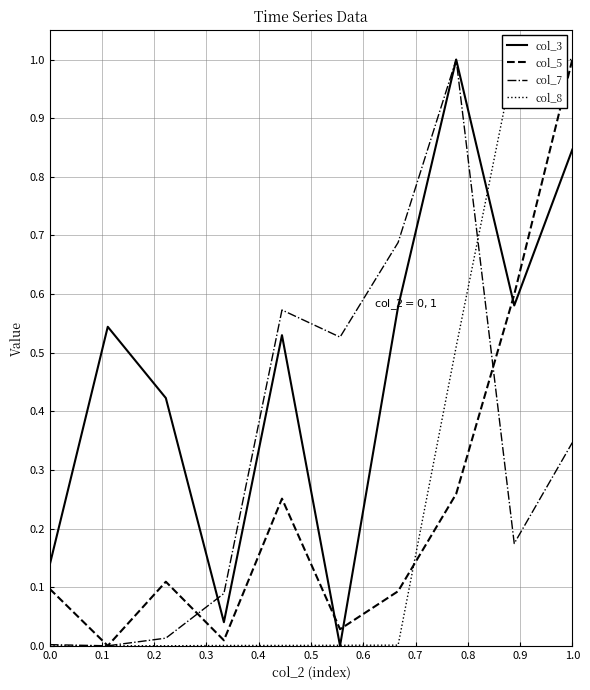

What is the maximum value for col_7?

1.0